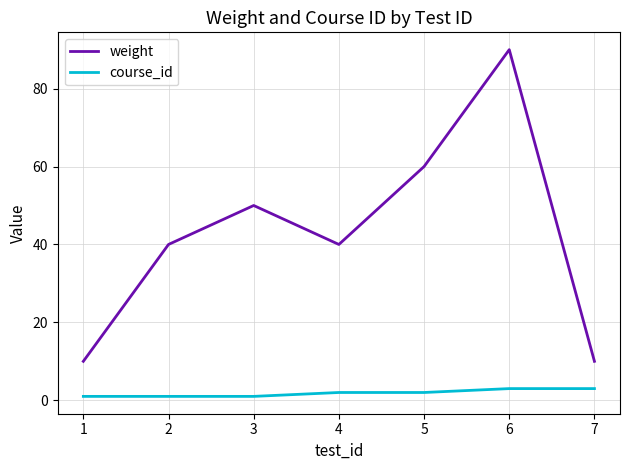

At how many categories does at least one series exceed 9?

7